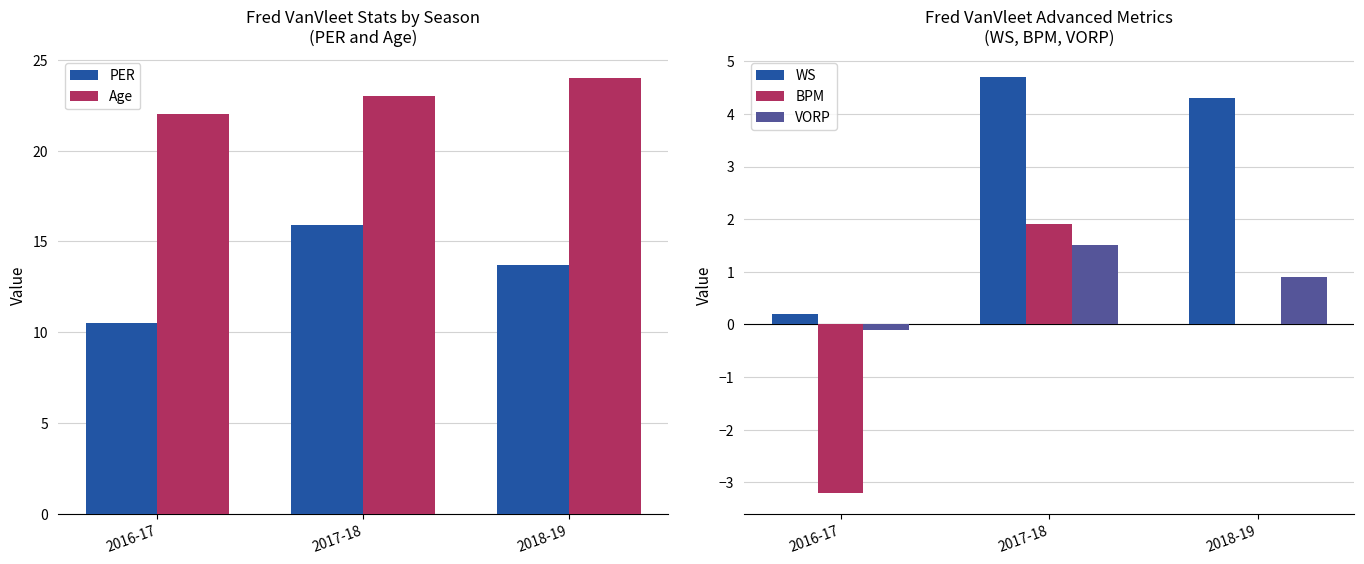

Which category has the highest value in the Age series?

2018-19